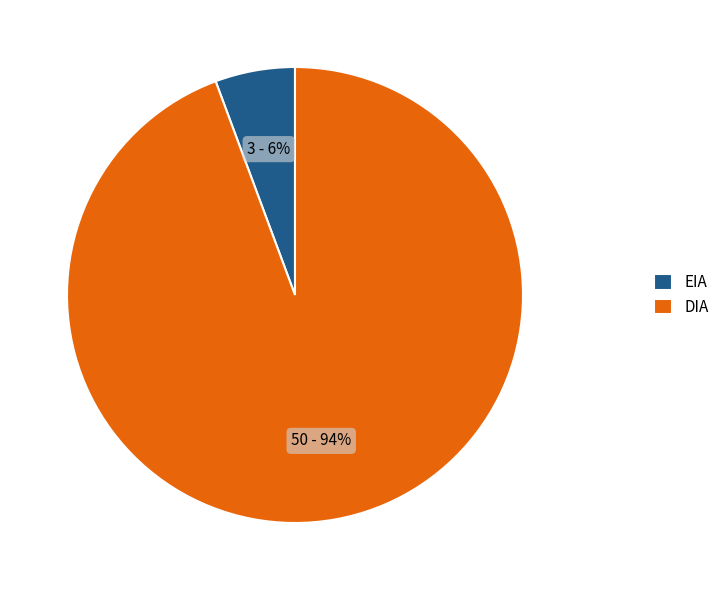

Does EIA account for over 50% of the chart?

No